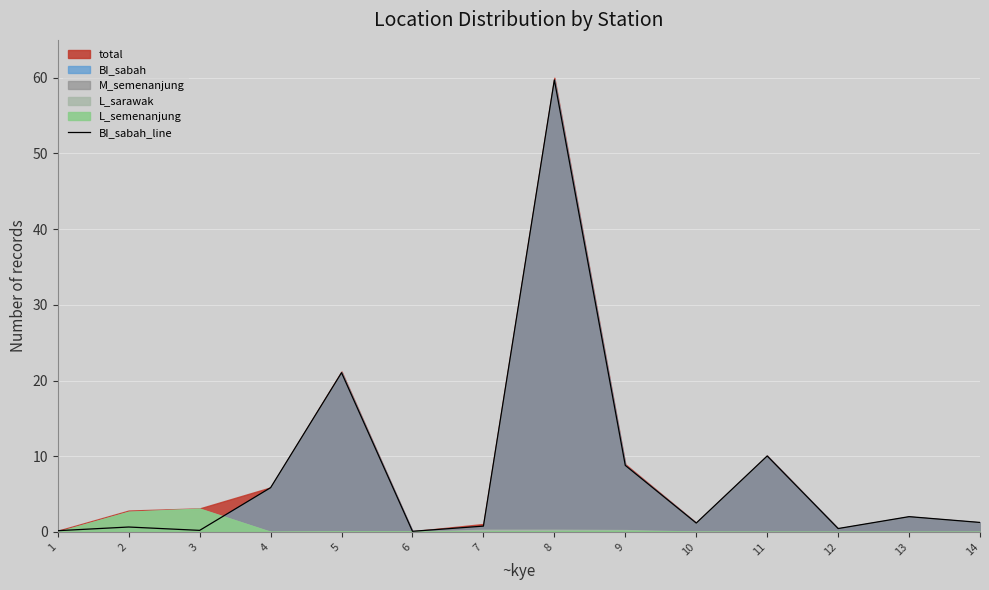

Reading left to right, list all the values displayed in this chart.

0.2	0.6	0.2	5.8	21.0	0.1	0.8	59.7	8.8	1.2	10.0	0.4	2.0	1.2